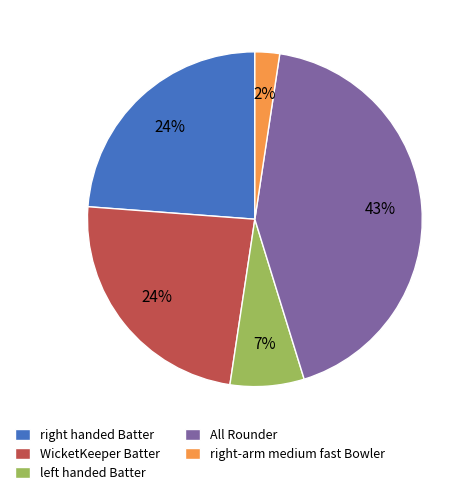

The WicketKeeper Batter slice represents 24% of the pie. True or false?

True